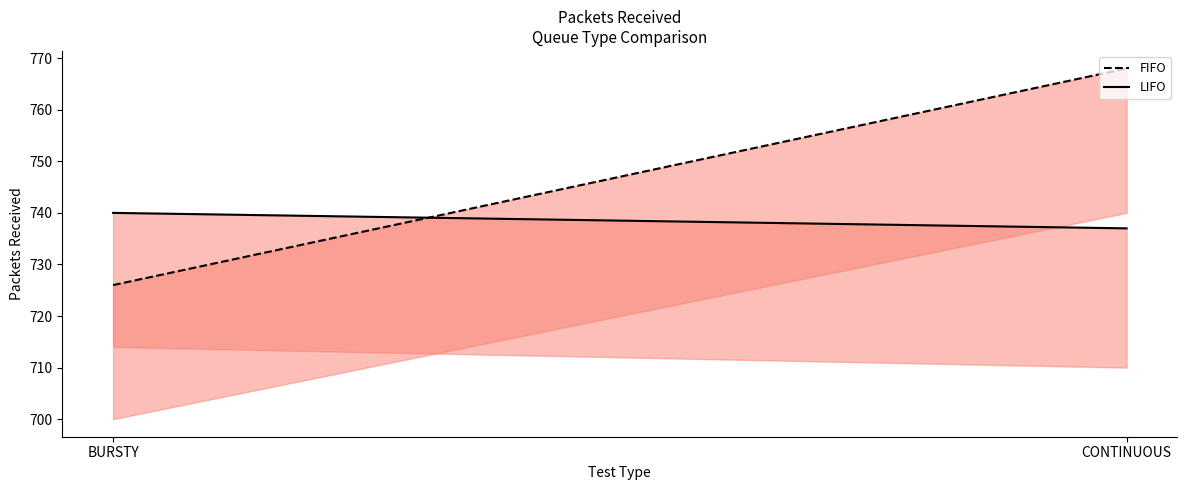

What is the smallest value displayed?

726